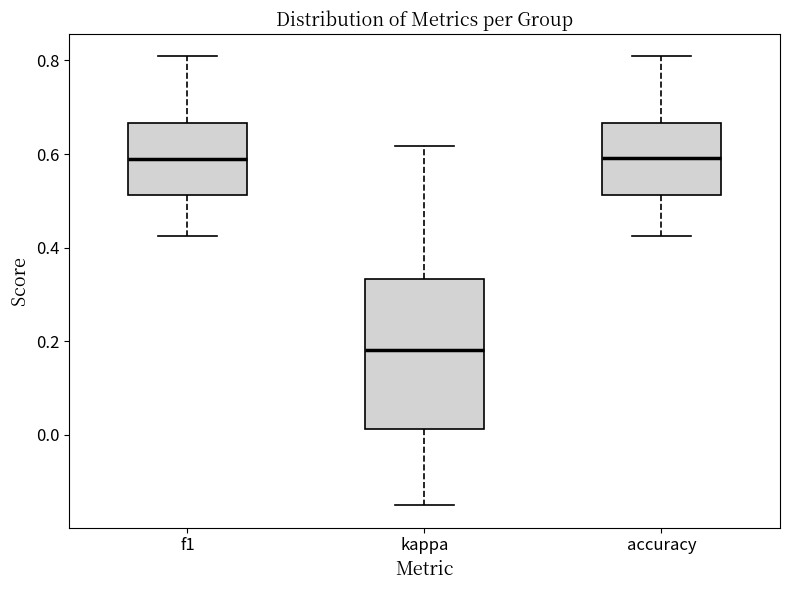

Reading left to right, read every box against the y-axis: the position of its median line, the range the box covers, and the ends of its whiskers. The values are not printed on the chart, so give them approximately, as read against the axis.

f1: median 0.58, box 0.52 to 0.66, whiskers 0.42 to 0.80
kappa: median 0.18, box 0.02 to 0.34, whiskers -0.14 to 0.62
accuracy: median 0.60, box 0.52 to 0.66, whiskers 0.42 to 0.80